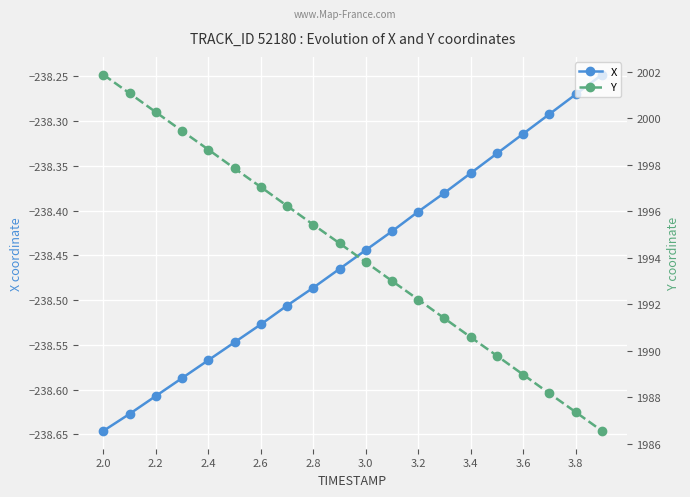

Which label corresponds to the smallest value in the chart?

2.0